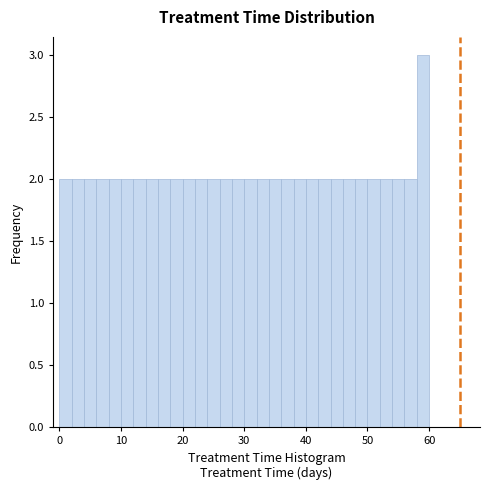

Read against the x-axis, roughly where is the centre of the tallest bar?

59